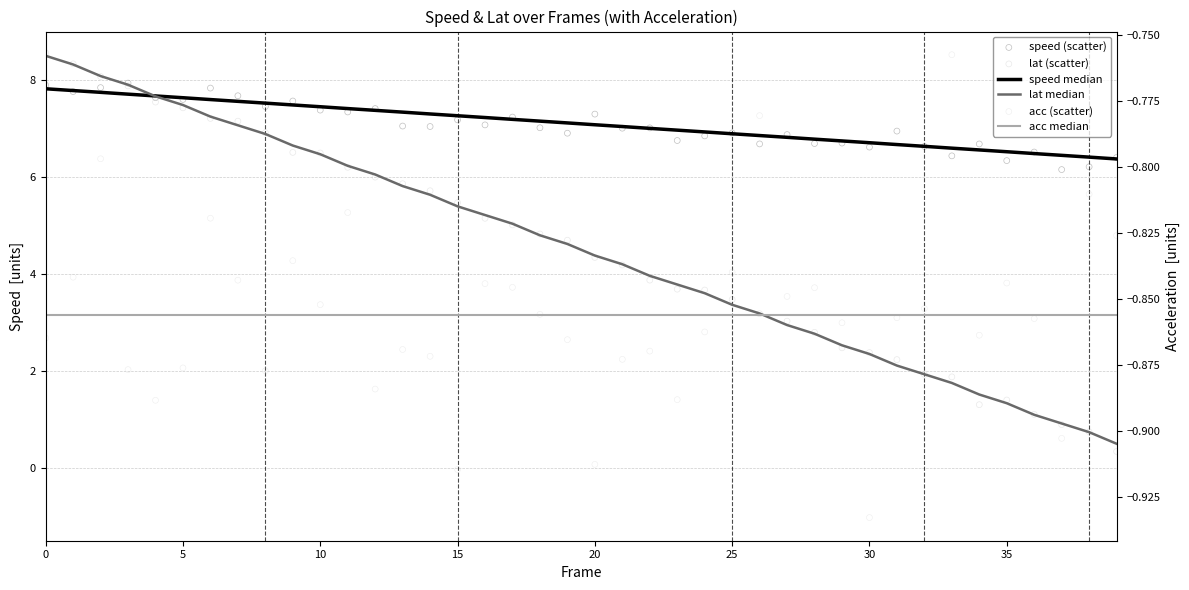

Which series has the widest spread of Y values?

lat (scatter)